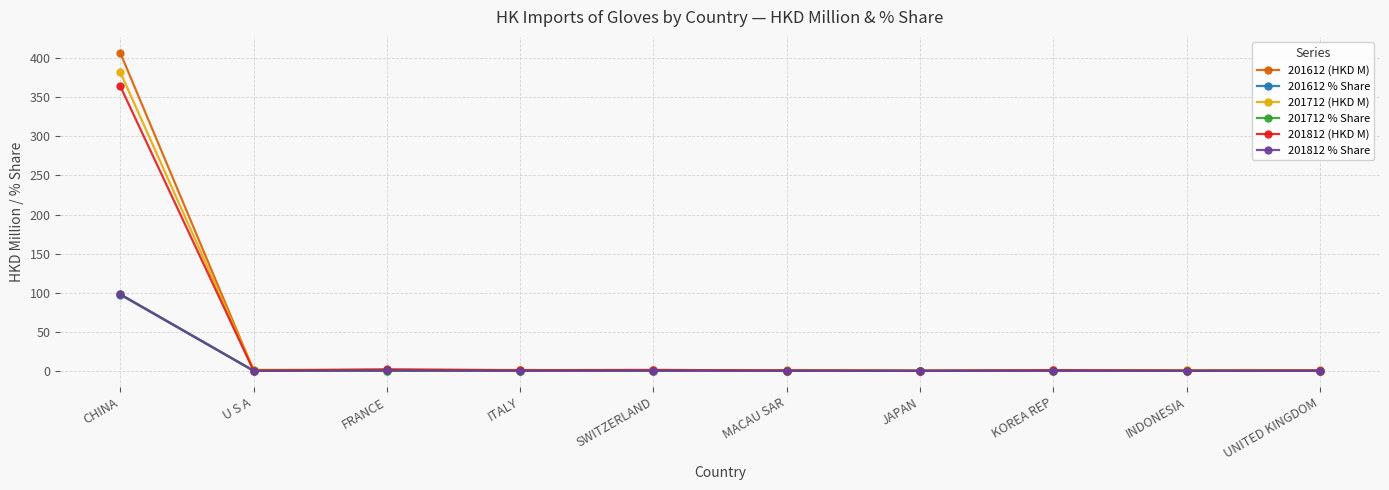

At which category is the sum across all series the highest?

CHINA